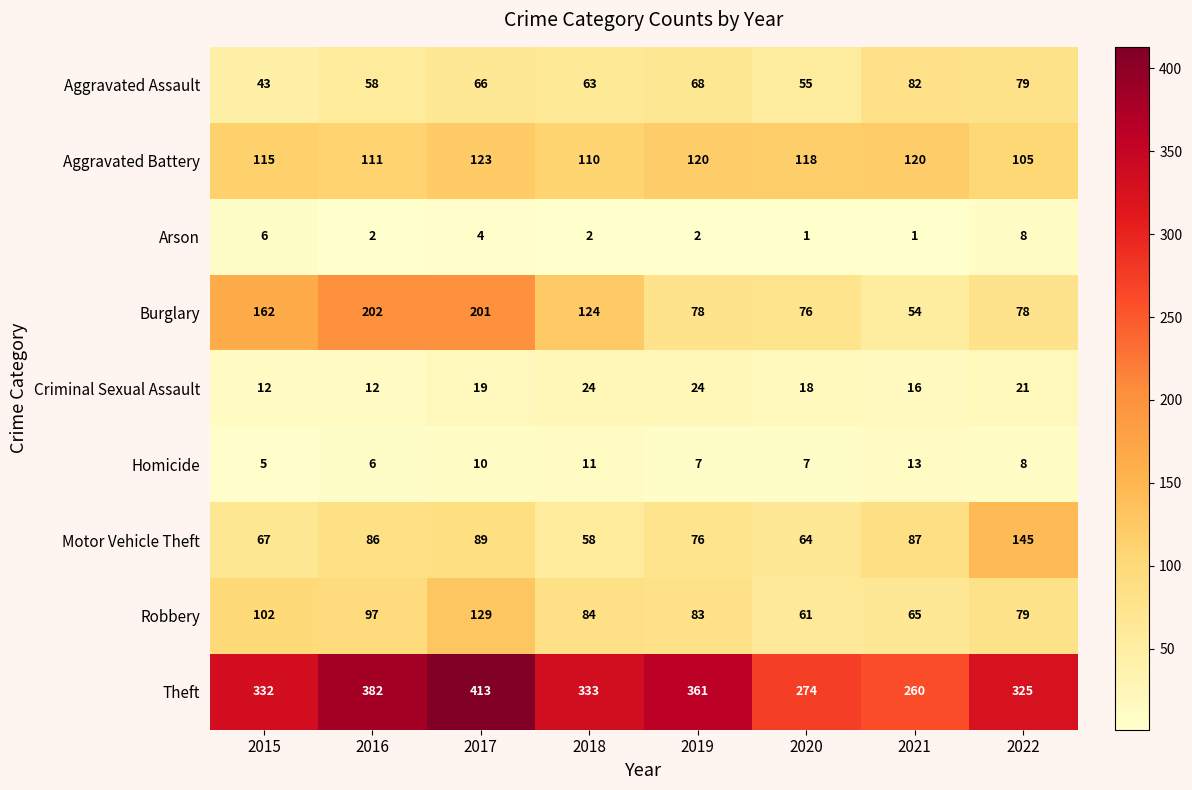

Which series changed the most between 2016 and 2017?

Robbery